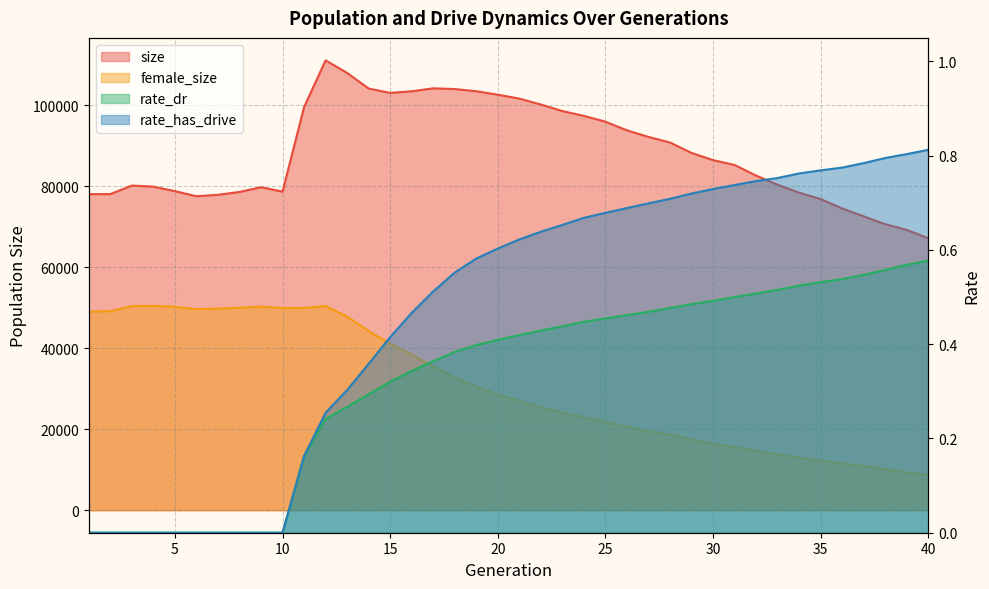

What are all the series names shown in the legend?

size, female_size, rate_dr, rate_has_drive